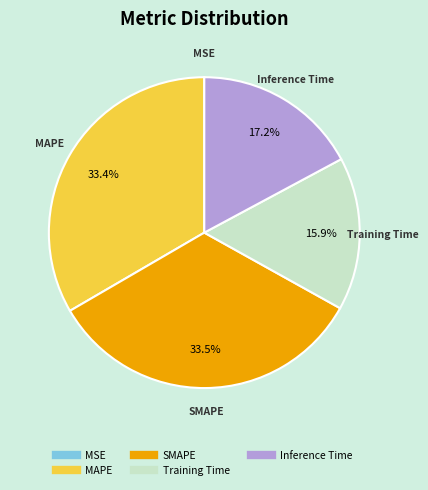

Combined, do MAPE and Training Time account for over 50%?

No